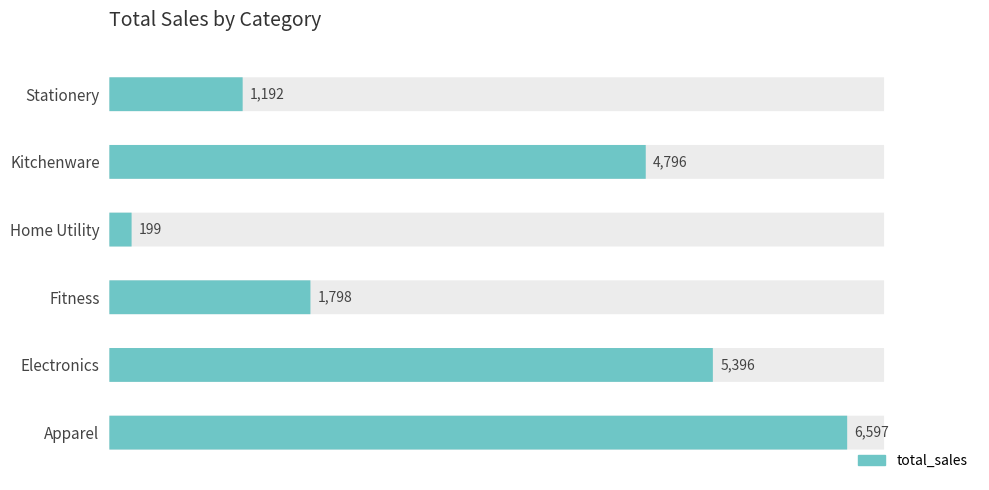

What is the maximum value shown in the chart?

6597